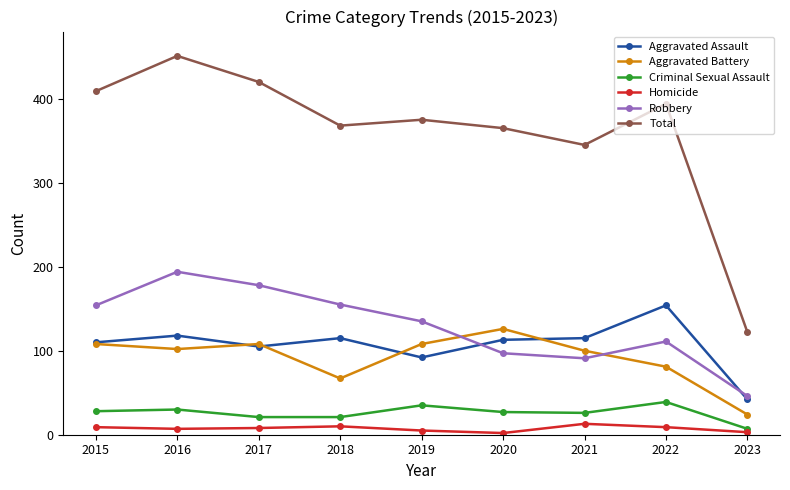

Which series has the largest range (max minus min)?

Total